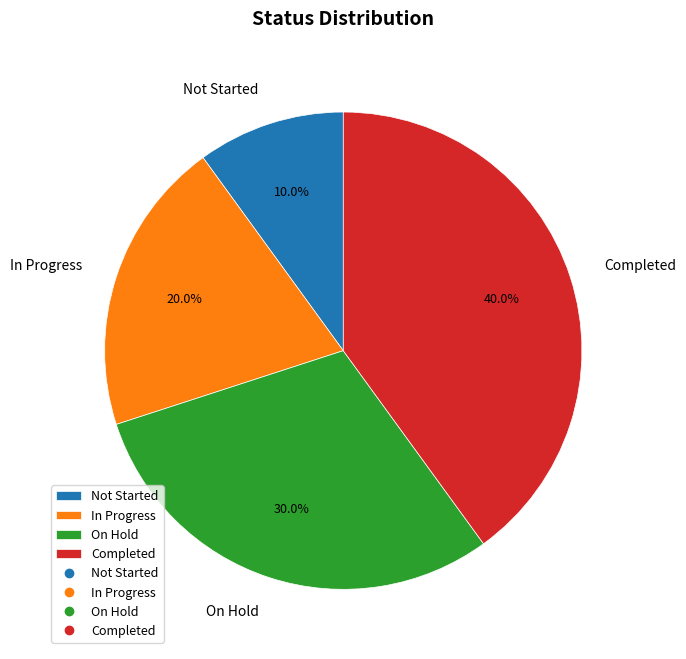

How many segments does this pie chart have?

4